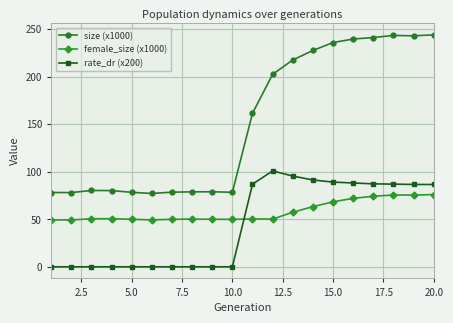

List the series in order of their peak value, highest first.

size (x1000), rate_dr (x200), female_size (x1000)